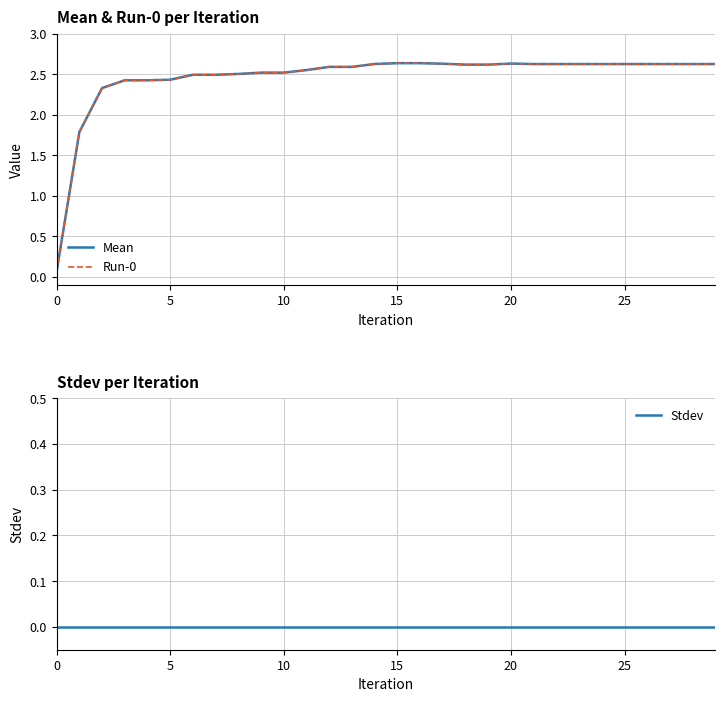

What is the total value across all series at 18?

5.2